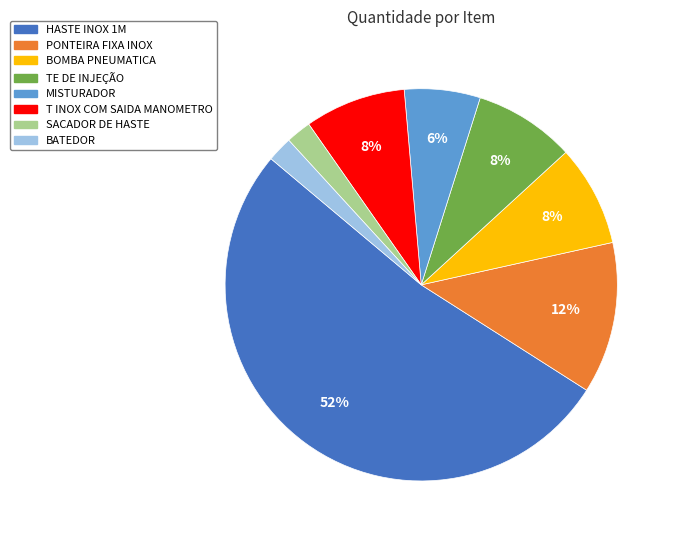

What is the majority slice?

HASTE INOX 1M